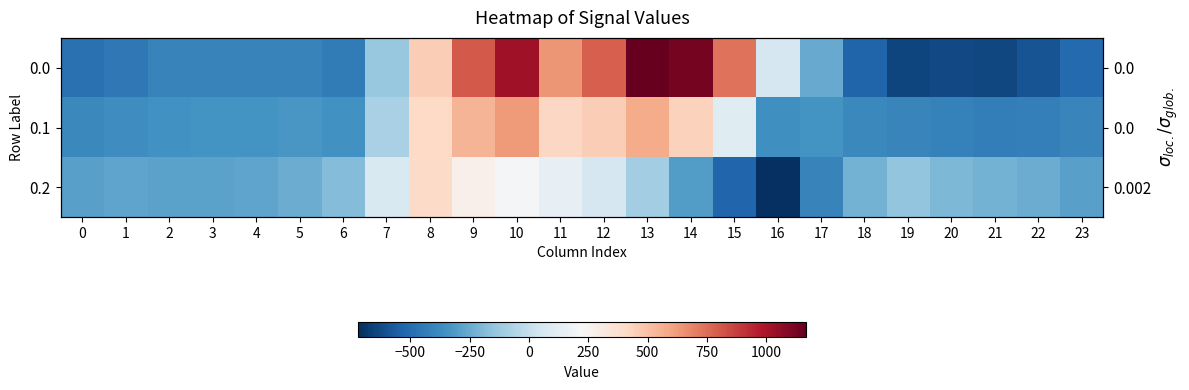

How many negative values does the 0.2 series have?

18